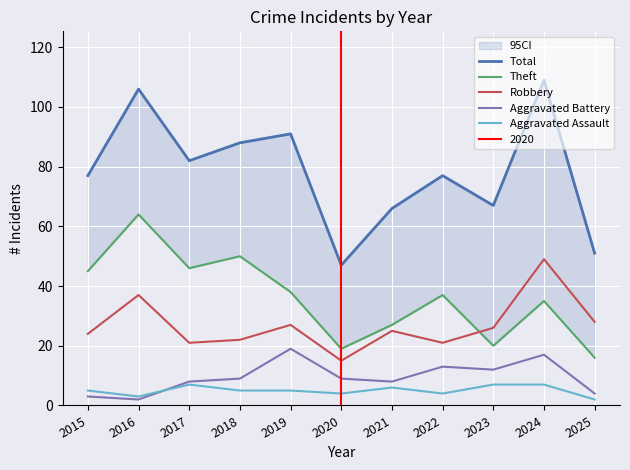

How many values in the Aggravated Battery series exceed 9?

4